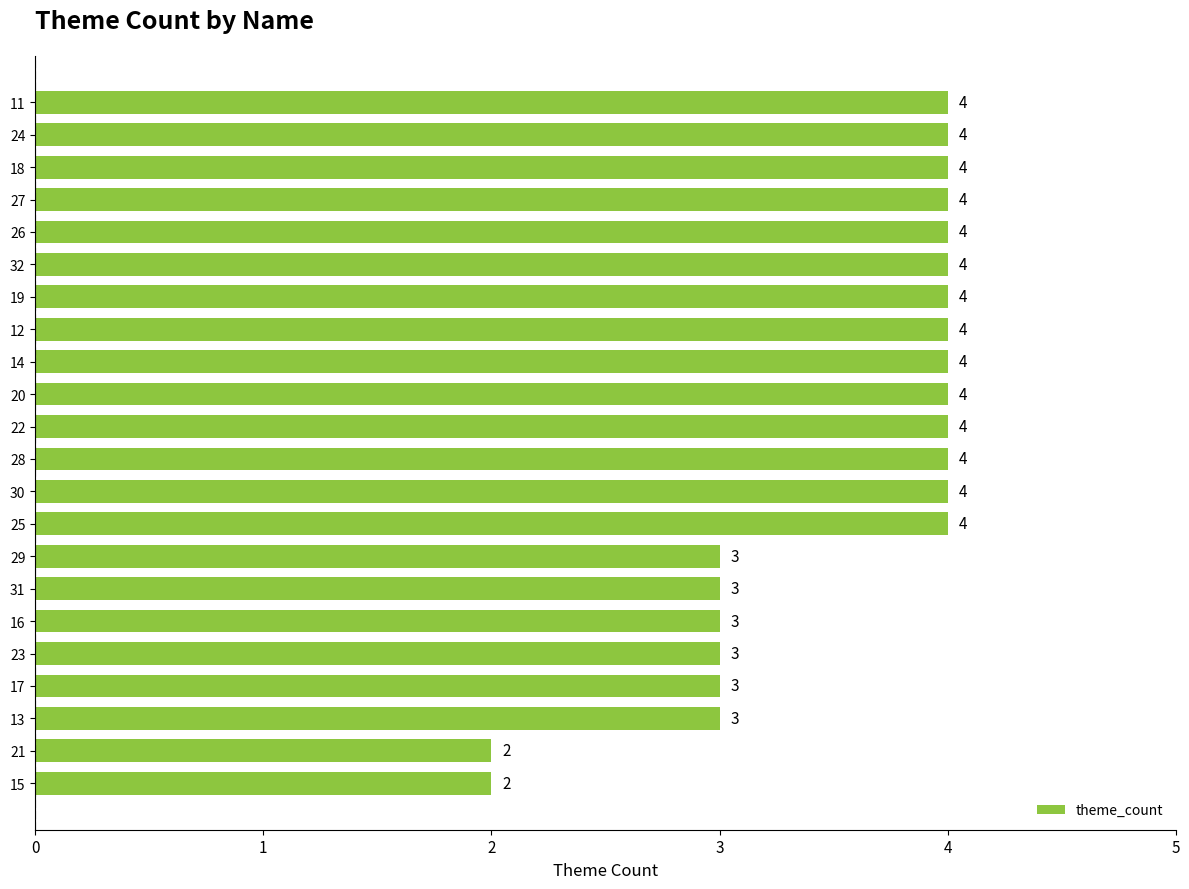

How many series are shown in this chart?

1